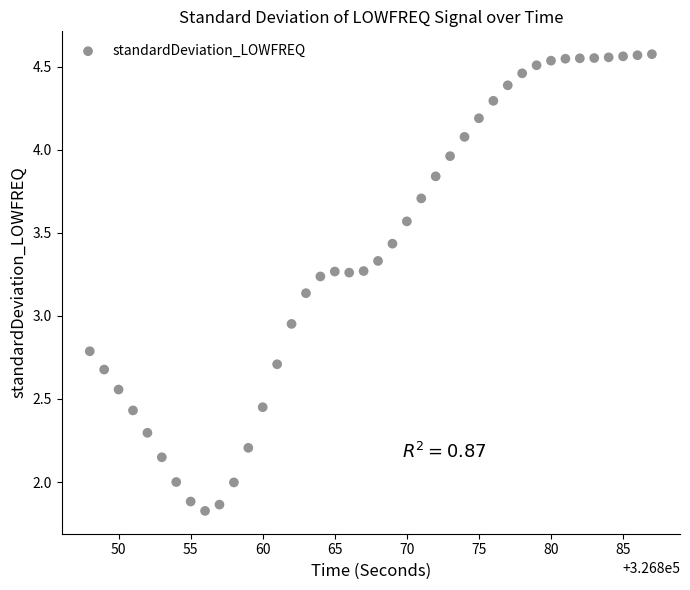

What is the range of X values (max minus min)?

39.0